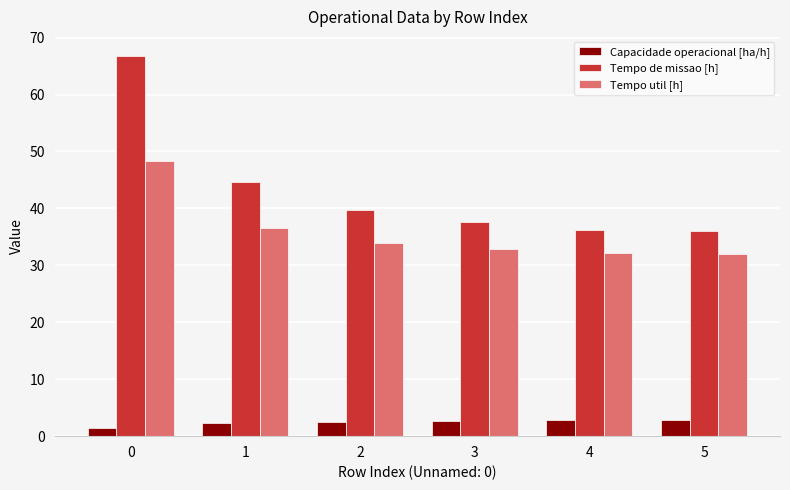

The value of Tempo de missao [h] at 0 is 66.8. True or false?

True